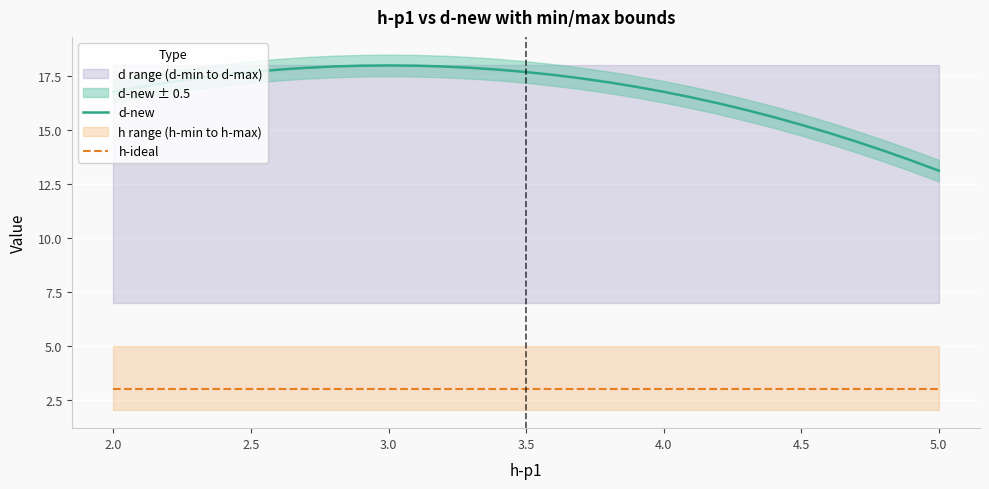

The value of d-new at 5.0 is 13.1. True or false?

True